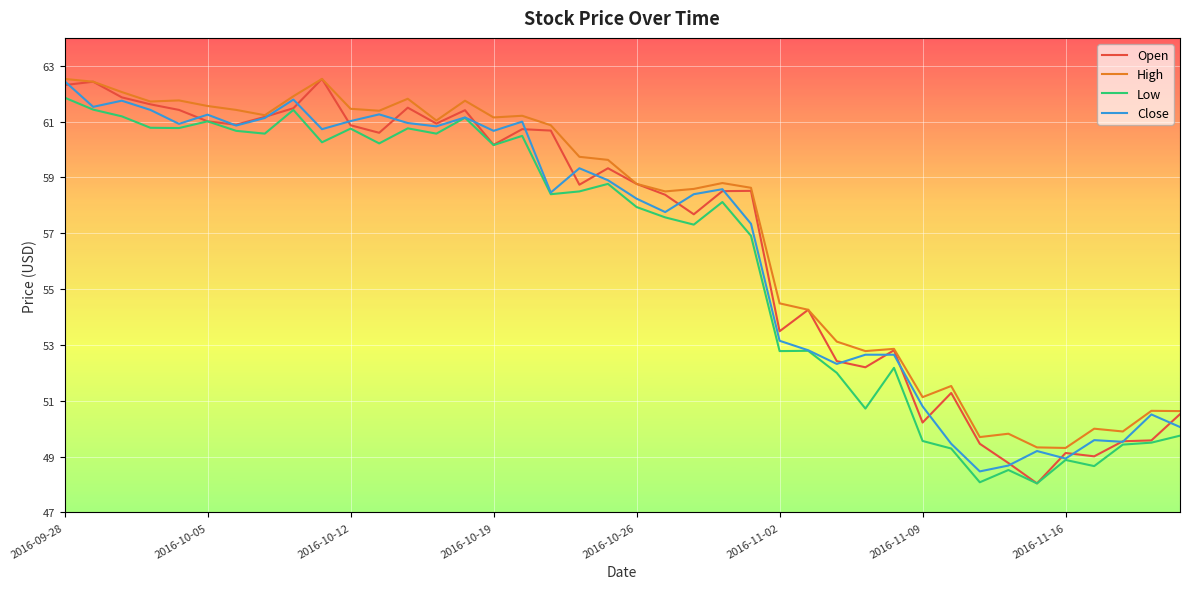

What is the maximum value for Low?

61.9